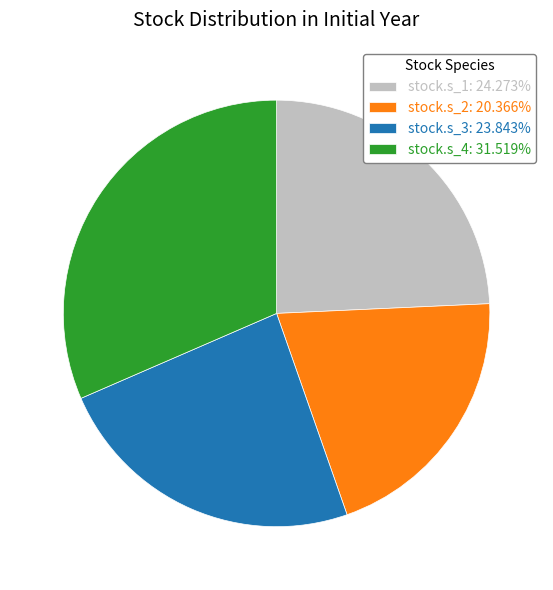

Is stock.s_2 the majority of the pie?

No